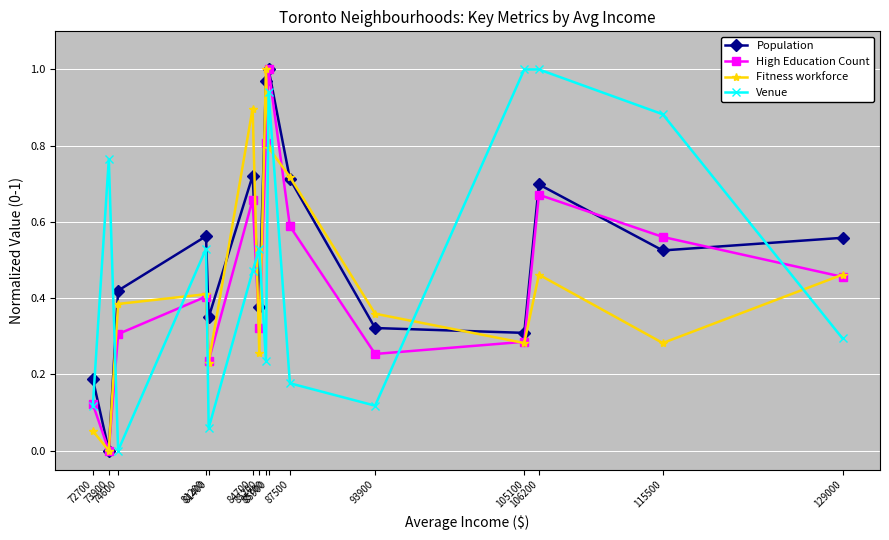

Reading left to right, list all the values displayed in this chart.

Population: 129000=0.6	115500=0.5	106200=0.7	105100=0.3	93900=0.3	87500=0.7	85900=1.0	85700=1.0	85200=0.4	84700=0.7	81400=0.3	81200=0.6	74600=0.4	73900=0.0	72700=0.2
High Education Count: 129000=0.5	115500=0.6	106200=0.7	105100=0.3	93900=0.3	87500=0.6	85900=1.0	85700=0.8	85200=0.3	84700=0.7	81400=0.2	81200=0.4	74600=0.3	73900=0.0	72700=0.1
Fitness workforce: 129000=0.5	115500=0.3	106200=0.5	105100=0.3	93900=0.4	87500=0.7	85900=0.8	85700=1.0	85200=0.3	84700=0.9	81400=0.2	81200=0.4	74600=0.4	73900=0.0	72700=0.1
Venue: 129000=0.3	115500=0.9	106200=1.0	105100=1.0	93900=0.1	87500=0.2	85900=0.9	85700=0.2	85200=0.5	84700=0.5	81400=0.1	81200=0.5	74600=0.0	73900=0.8	72700=0.1